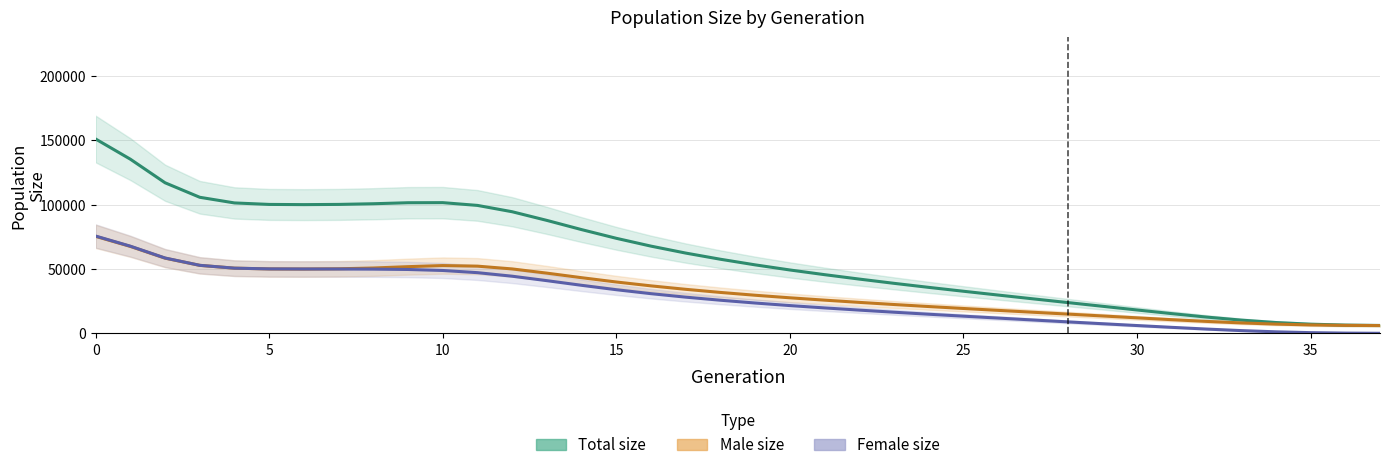

What are all the series names shown in the legend?

Total size, Male size, Female size